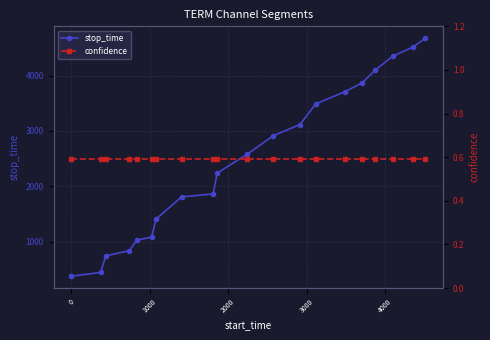

What is the highest value of the stop_time series?

4675